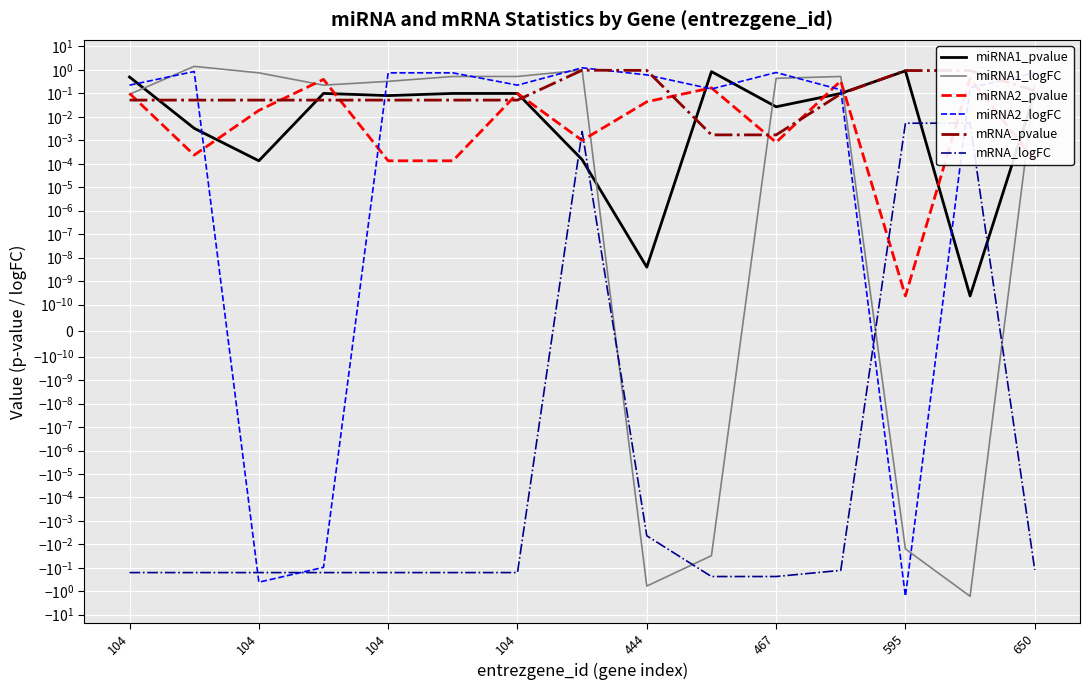

Does the chart display data point markers on the line(s)?

No